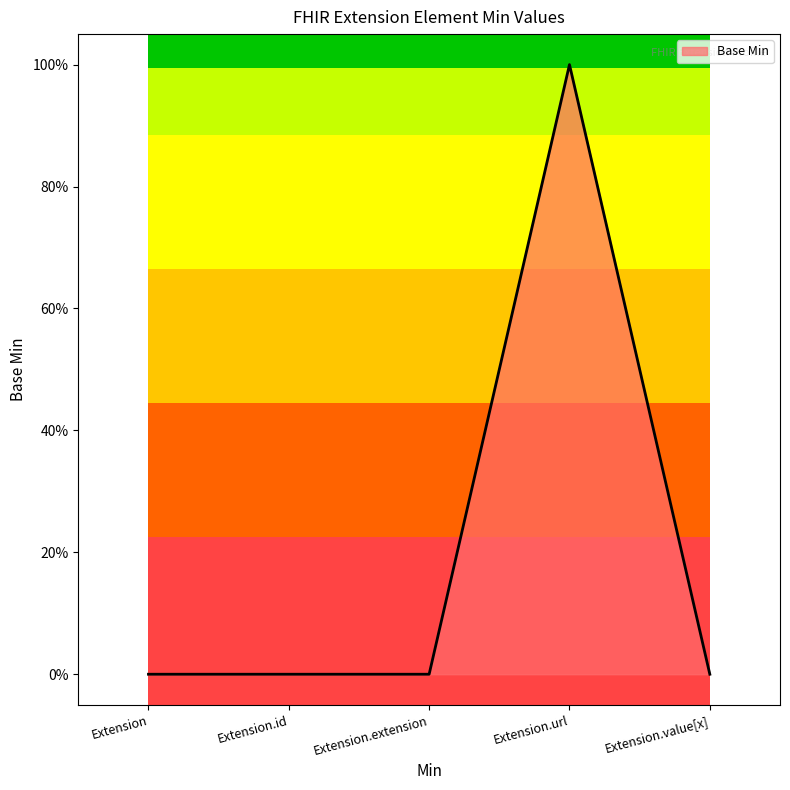

Is this an area chart (filled region under the line)?

Yes